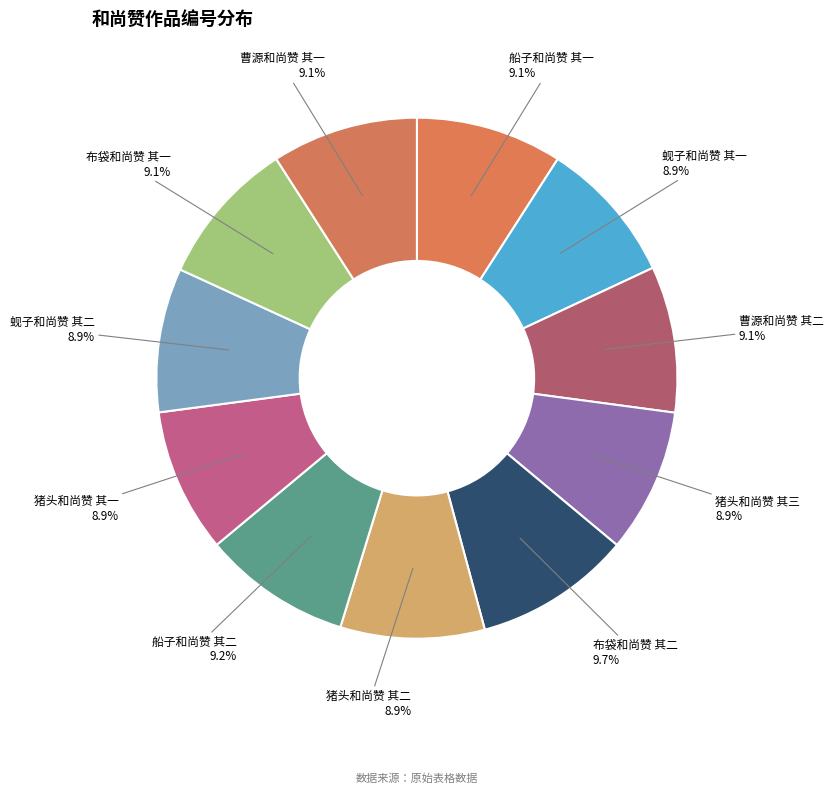

To the nearest percent, what is the combined percentage of 猪头和尚赞 其一 and 布袋和尚赞 其一?

18%